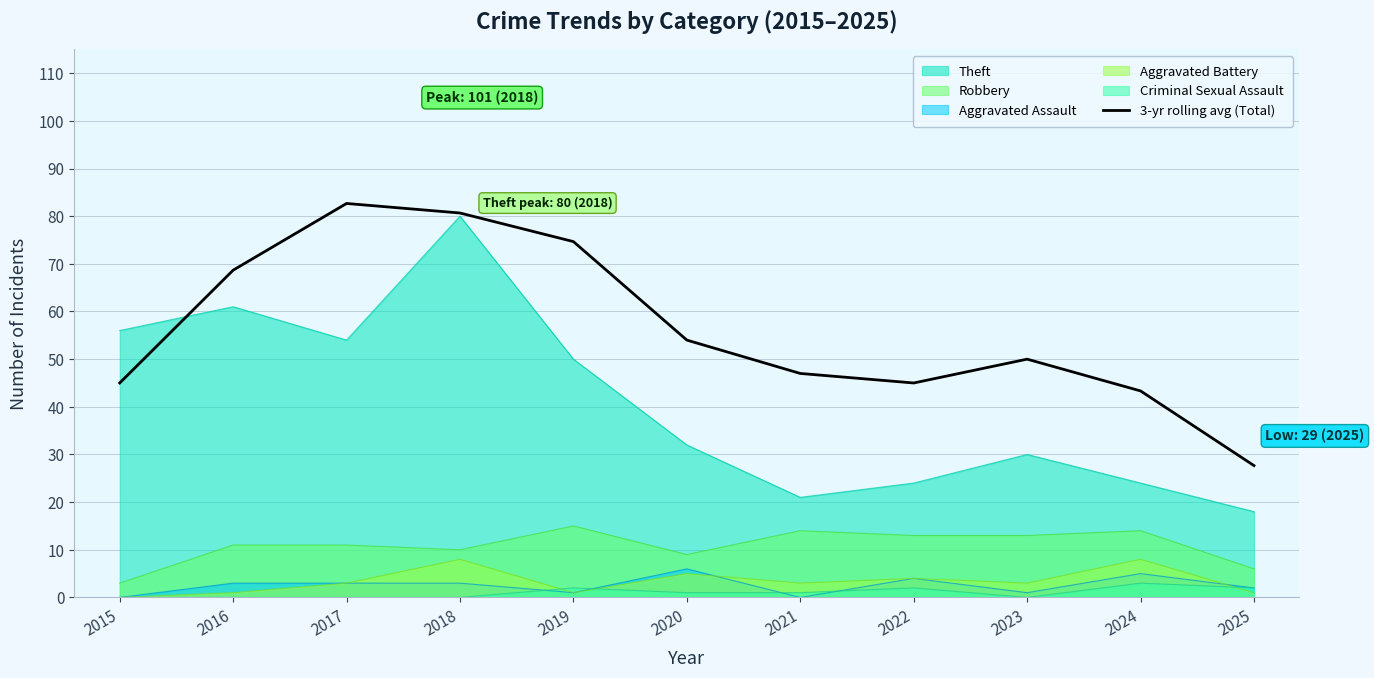

True or false: the data shows 45.0 at 2015.

True